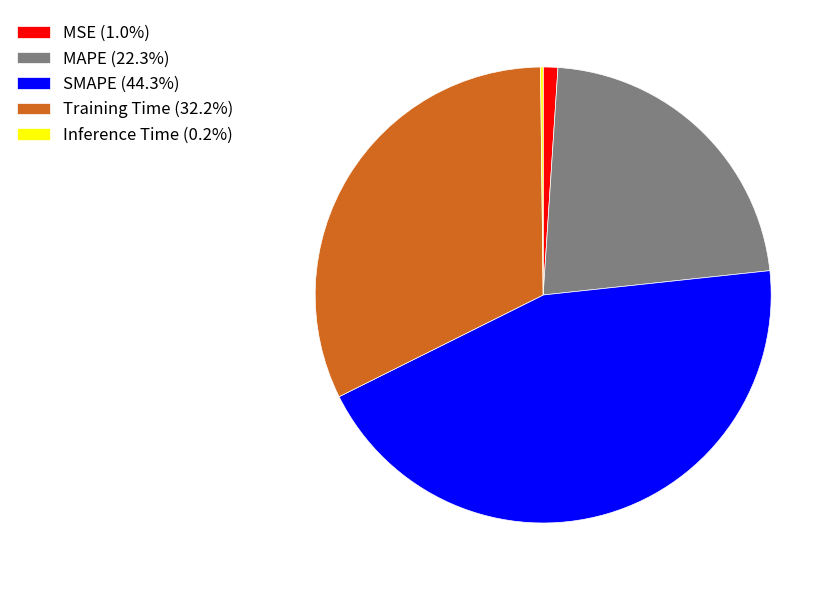

Is there a majority slice in this chart?

No